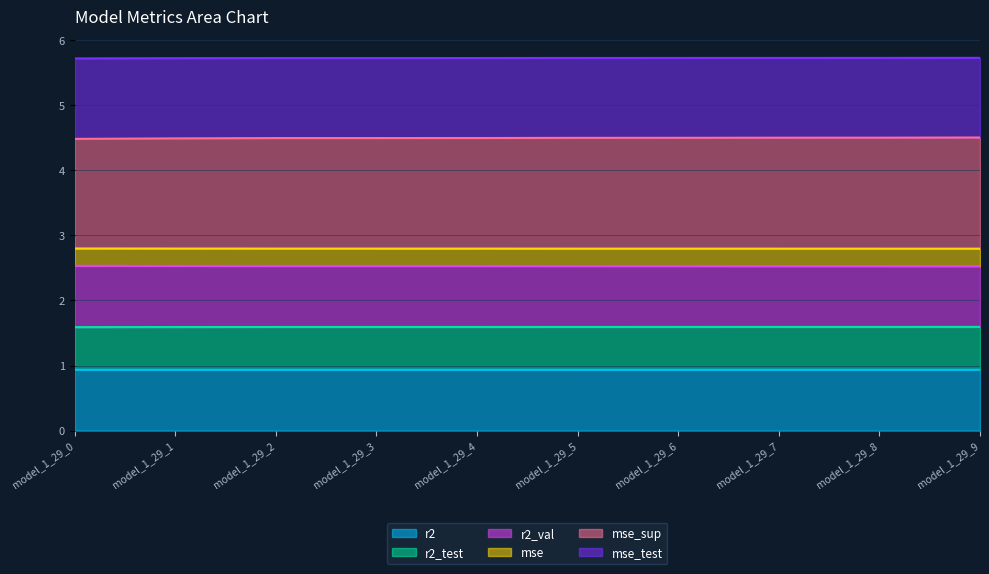

Is it true that r2 equals 0.9 at model_1_29_5?

True